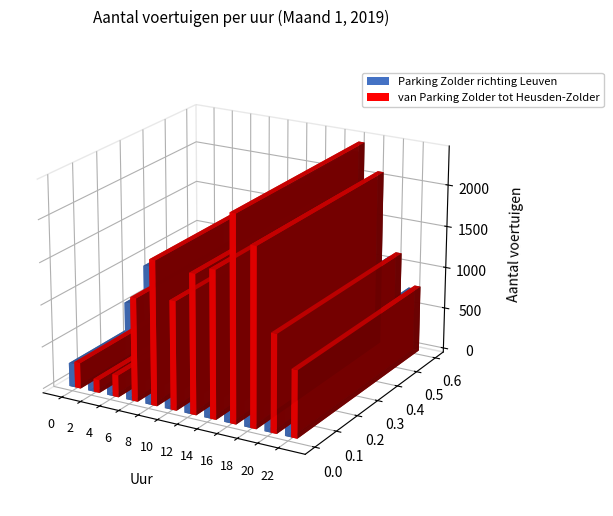

Rank the series at 22 from lowest to highest value.

Parking Zolder richting Leuven, van Parking Zolder tot Heusden-Zolder